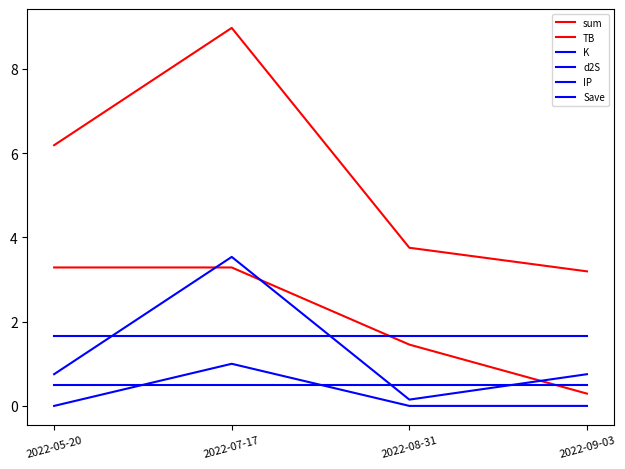

True or false: TB and sum cross at least once.

False